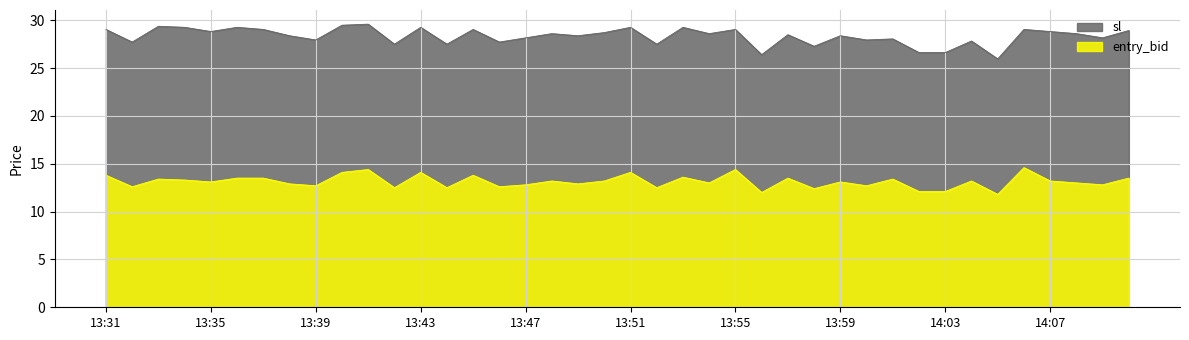

What are all the series names shown in the legend?

sl, entry_bid